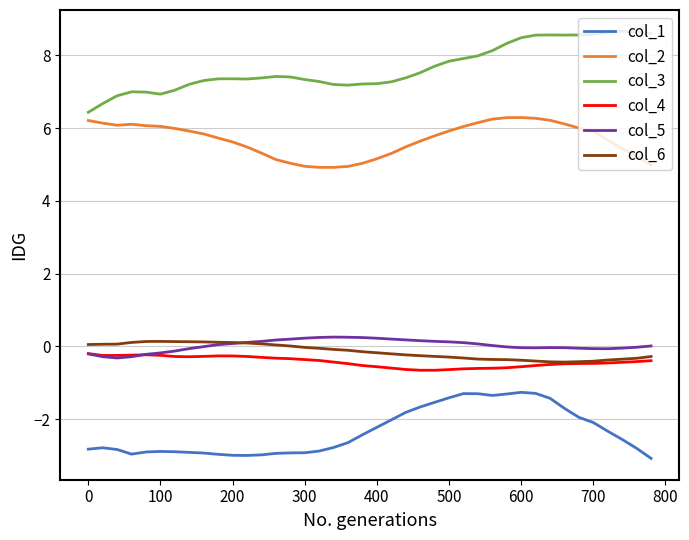

True or false: col_4 and col_1 intersect in this chart.

False